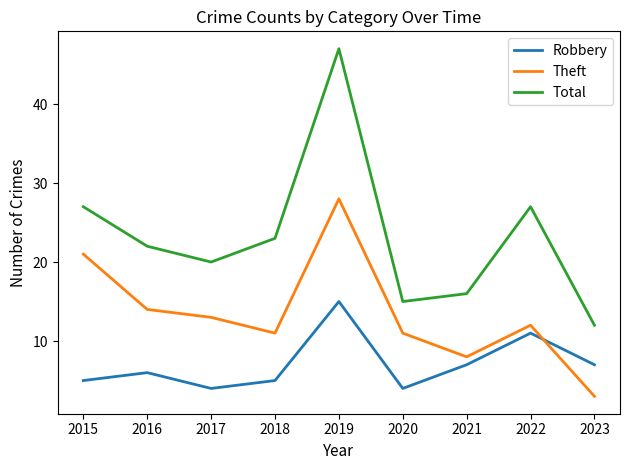

Which series has the largest range (max minus min)?

Total